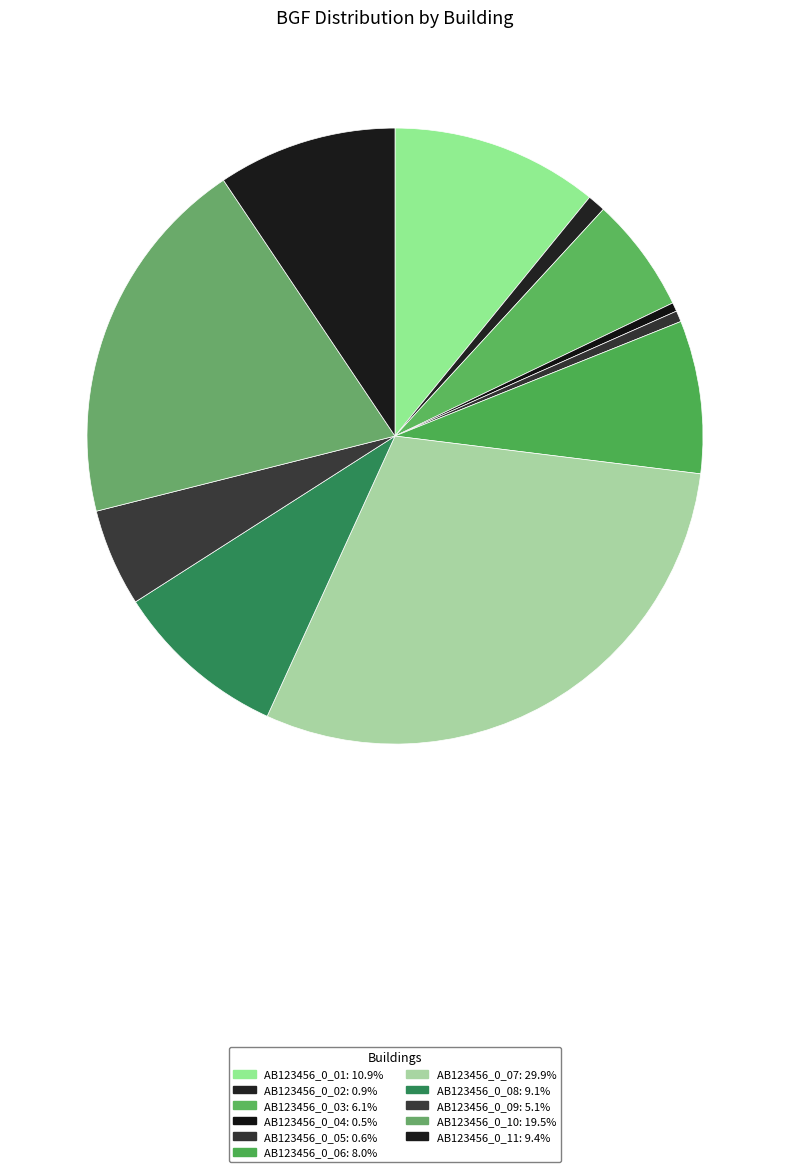

Which slice is the largest?

AB123456_0_07